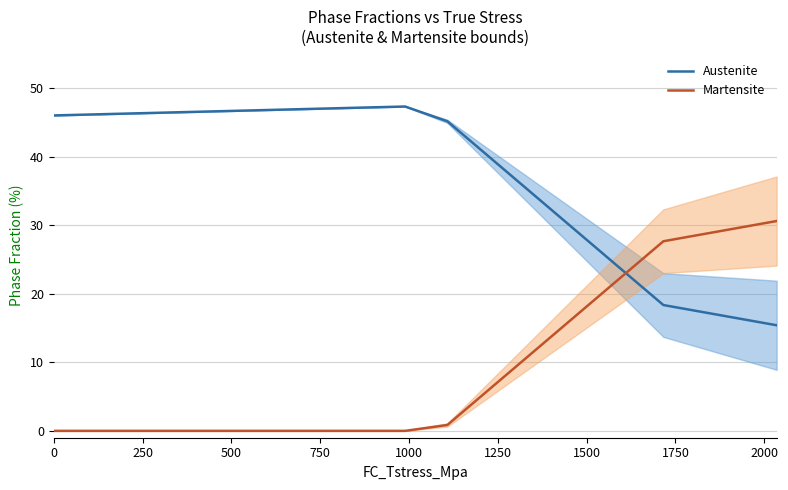

What is the lowest value of the Austenite series?

15.4